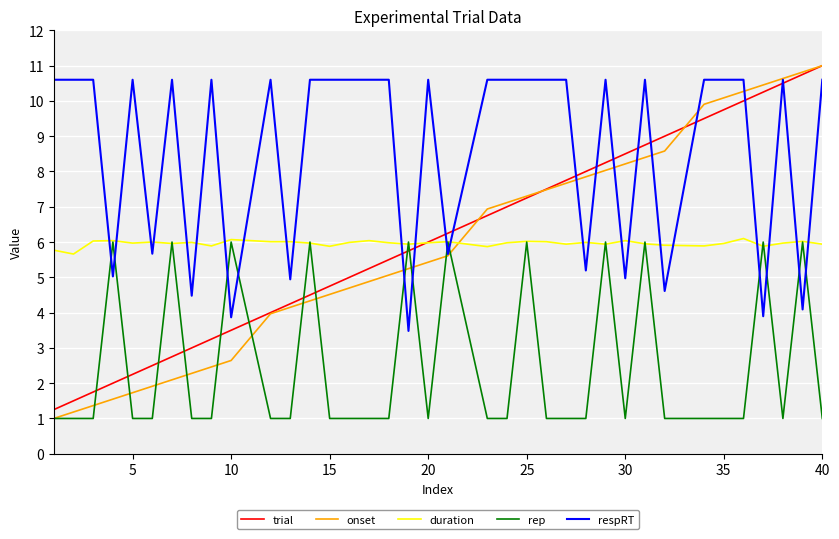

What is the average value of the rep series?

2.5